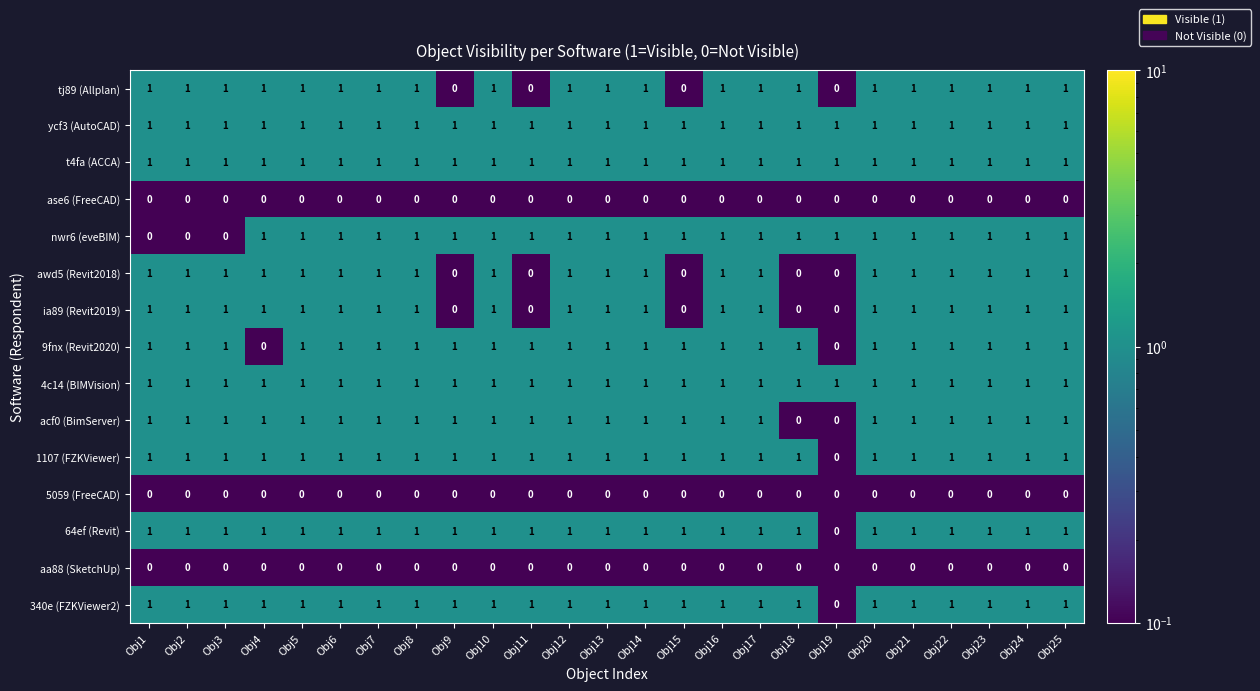

The value of 9fnx (Revit2020) at Obj10 is 1. True or false?

True